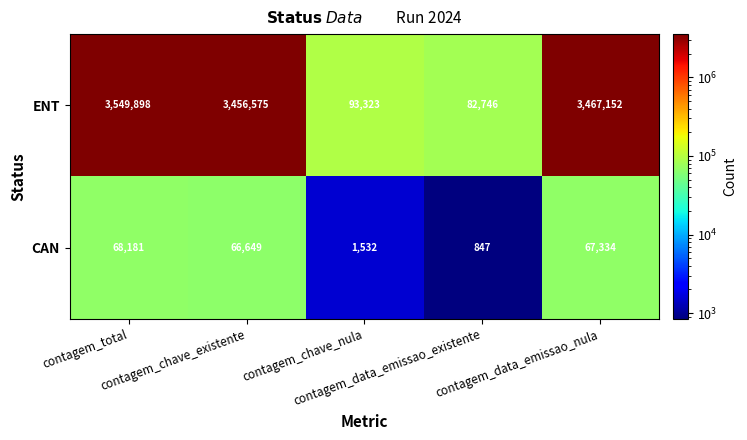

What is the sum of all ENT values?

10649694